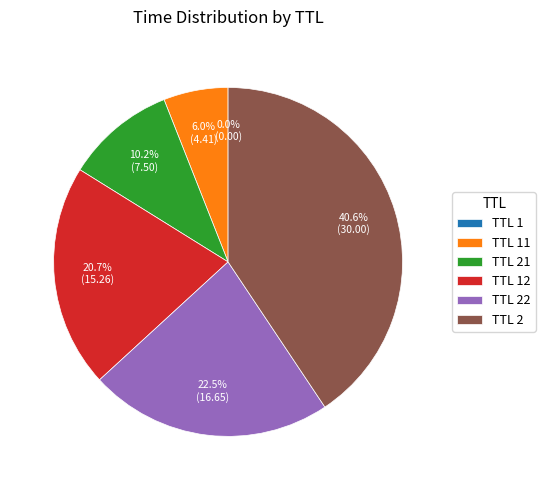

Is there a majority slice in this chart?

No